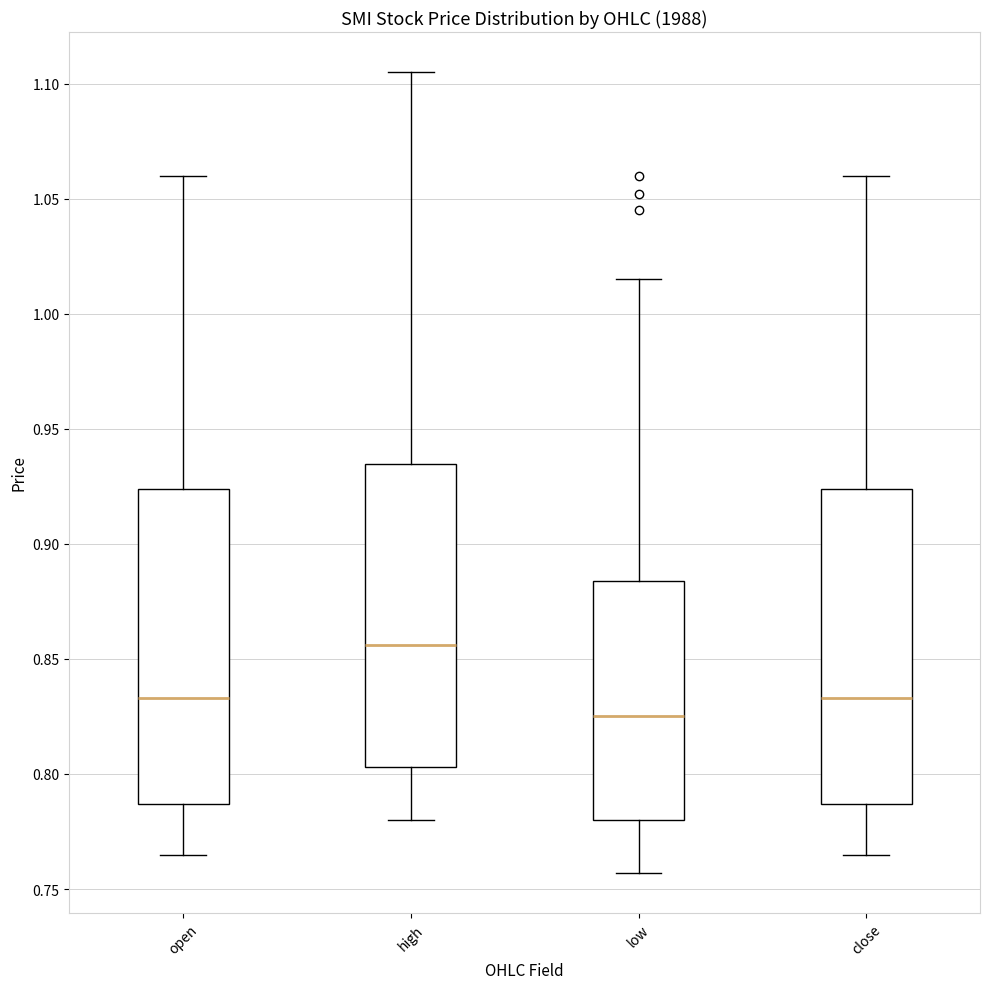

Reading left to right, read every box against the y-axis: the position of its median line, the range the box covers, and the ends of its whiskers. The values are not printed on the chart, so give them approximately, as read against the axis.

open: median 0.835, box 0.785 to 0.925, whiskers 0.765 to 1.060
high: median 0.855, box 0.805 to 0.935, whiskers 0.780 to 1.105
low: median 0.825, box 0.780 to 0.885, whiskers 0.755 to 1.015
close: median 0.835, box 0.785 to 0.925, whiskers 0.765 to 1.060